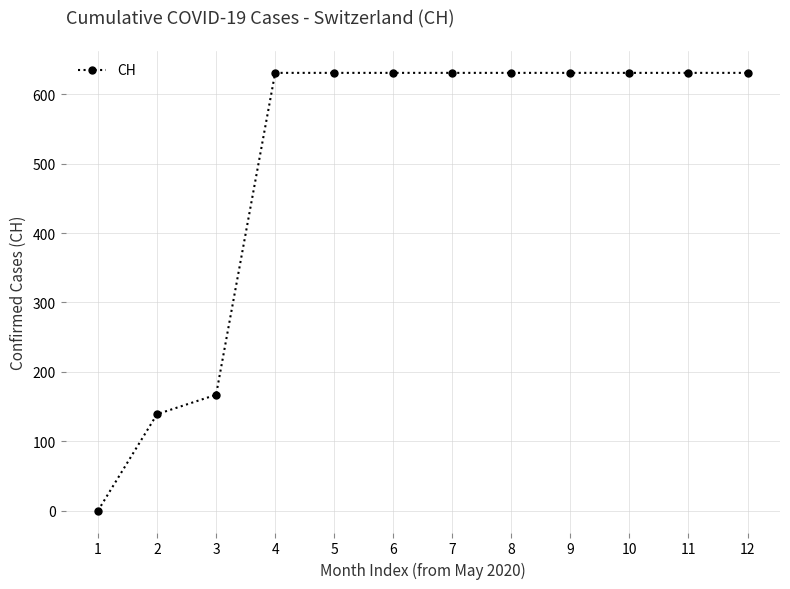

What is the approximate value at 3, to the nearest 10?

170